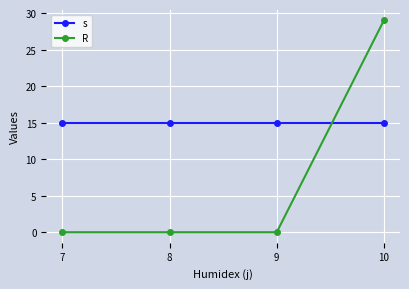

Which series ends up on top after the final intersection of R and s?

R